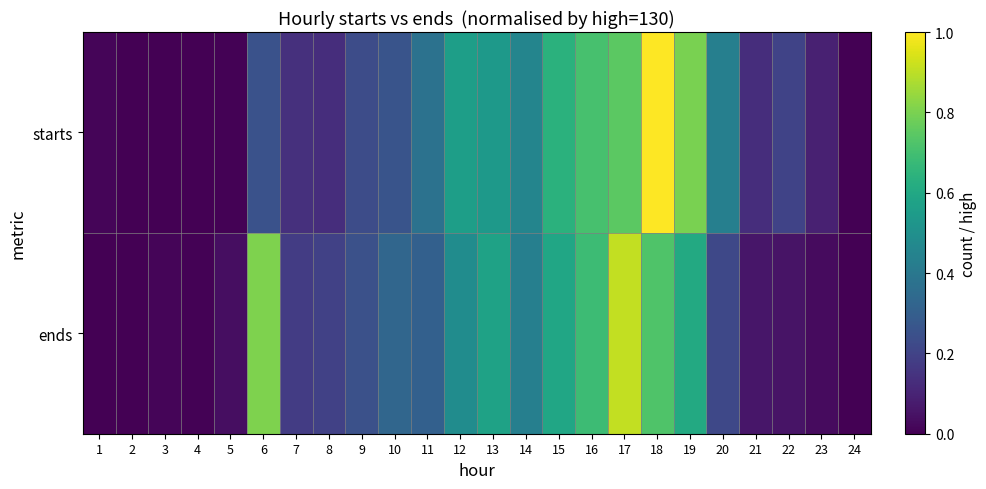

How many categories are shown in the chart?

24